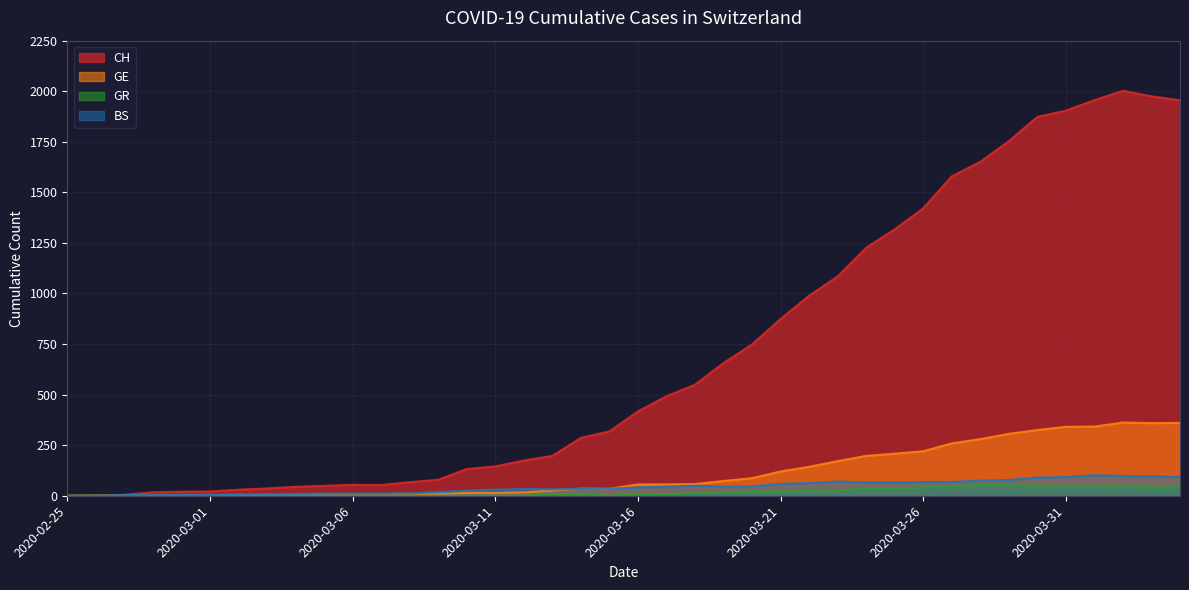

What is the sum of the GE values at 2020-03-05 and 2020-03-14?

40